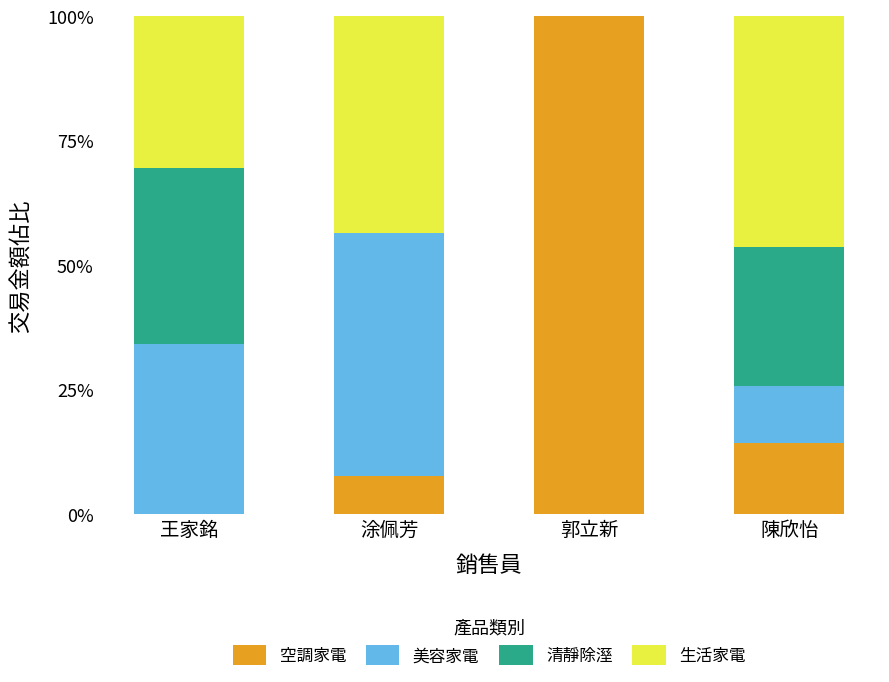

At which label is 空調家電 closest to 50?

陳欣怡